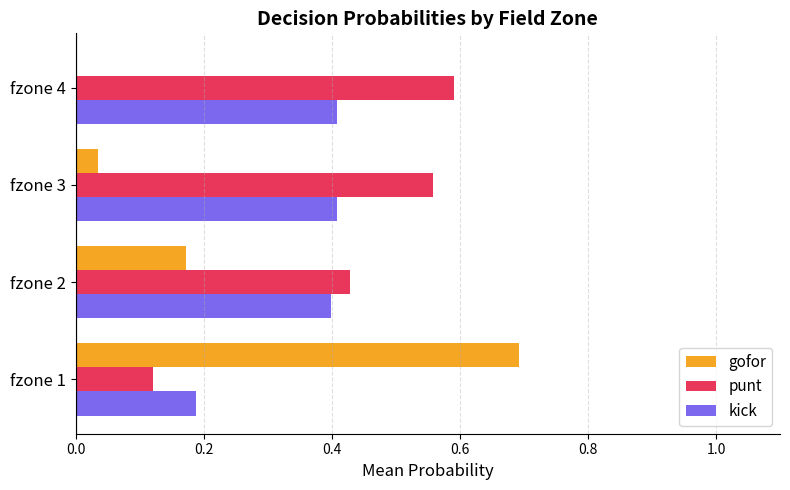

What is the total value across all series at fzone 3?

1.0